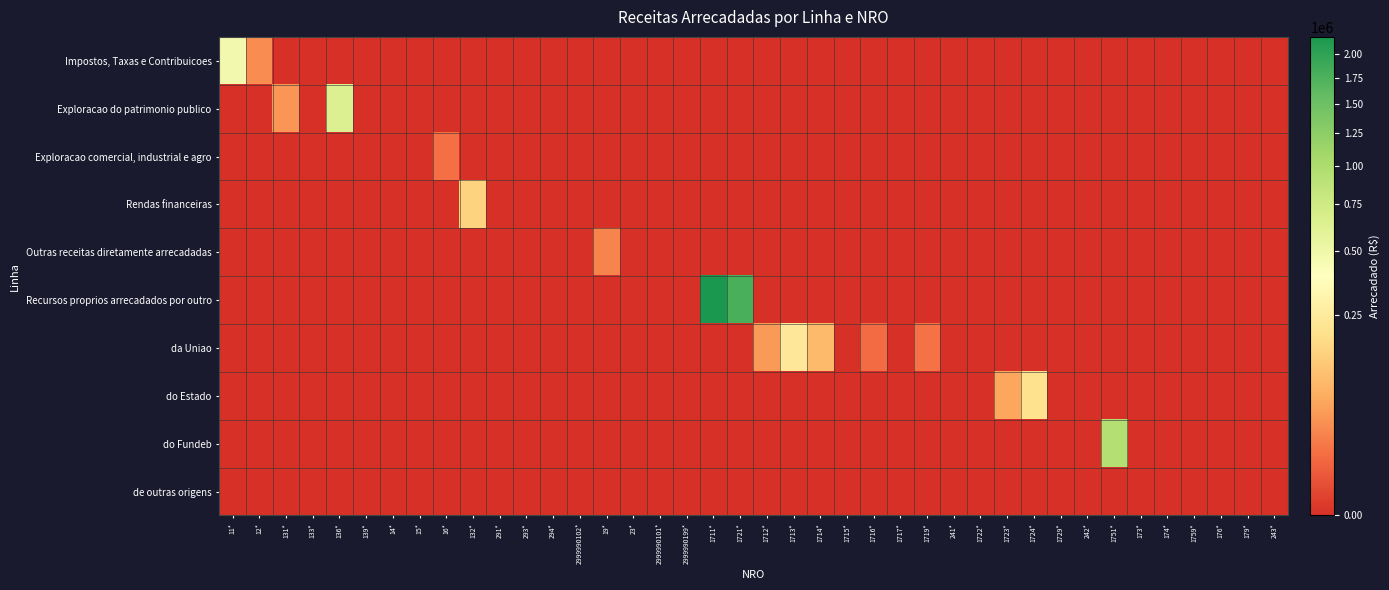

How many series are shown in this chart?

10